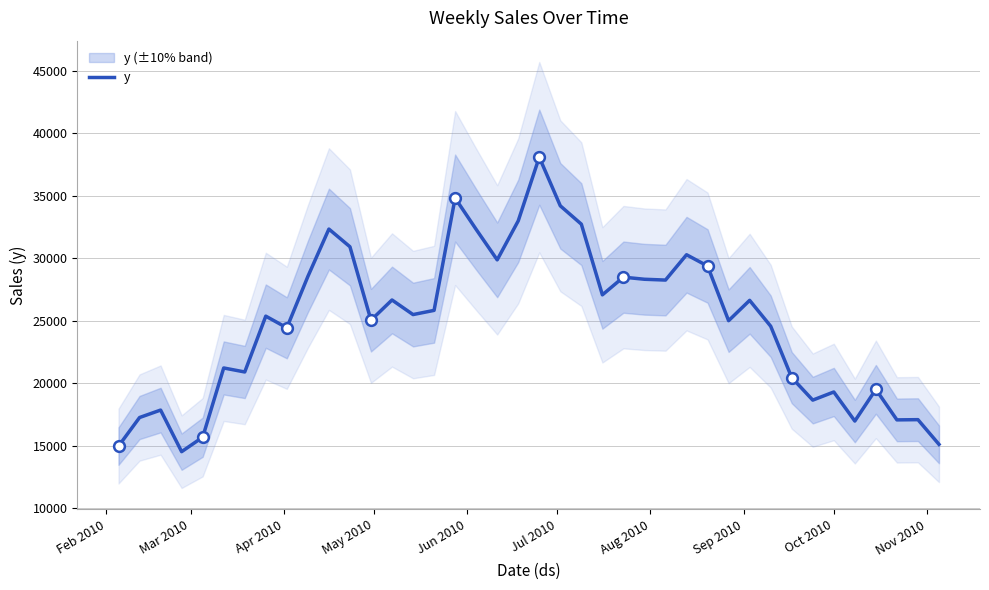

What is the lowest value of the y series?

14520.9